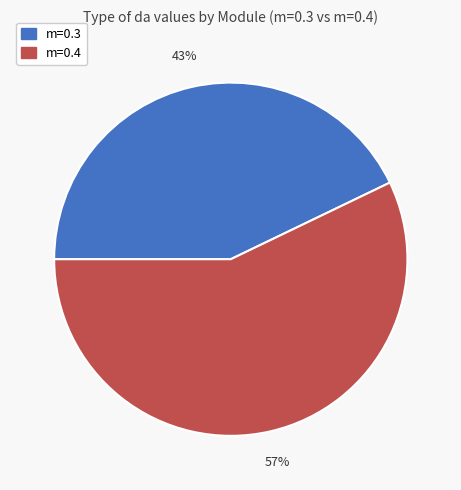

Is there any slice that represents more than half of the pie?

Yes